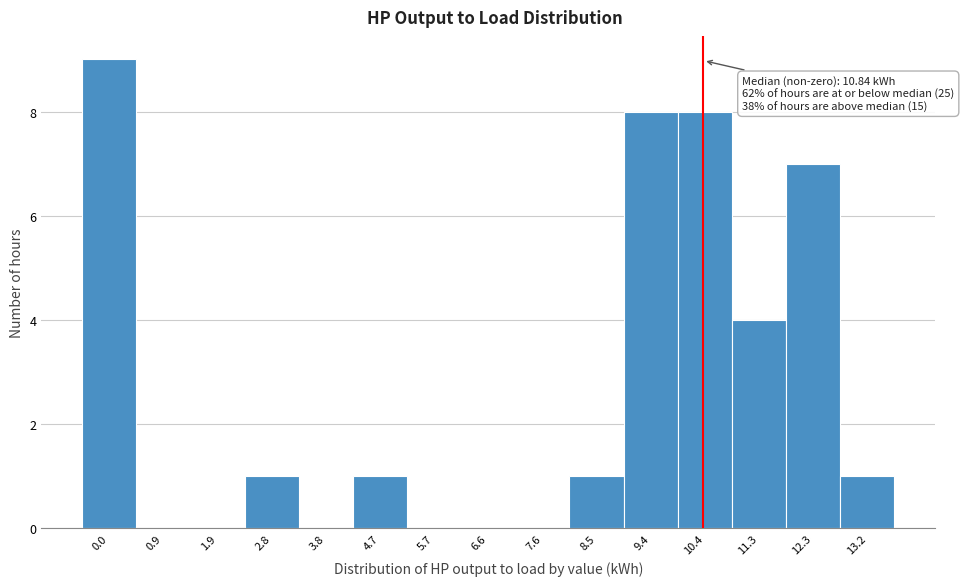

Reading right to left, extract all data points from this chart.

13.2=1	12.3=7	11.3=4	10.4=8	9.4=8	8.5=1	7.6=0	6.6=0	5.7=0	4.7=1	3.8=0	2.8=1	1.9=0	0.9=0	0.0=9